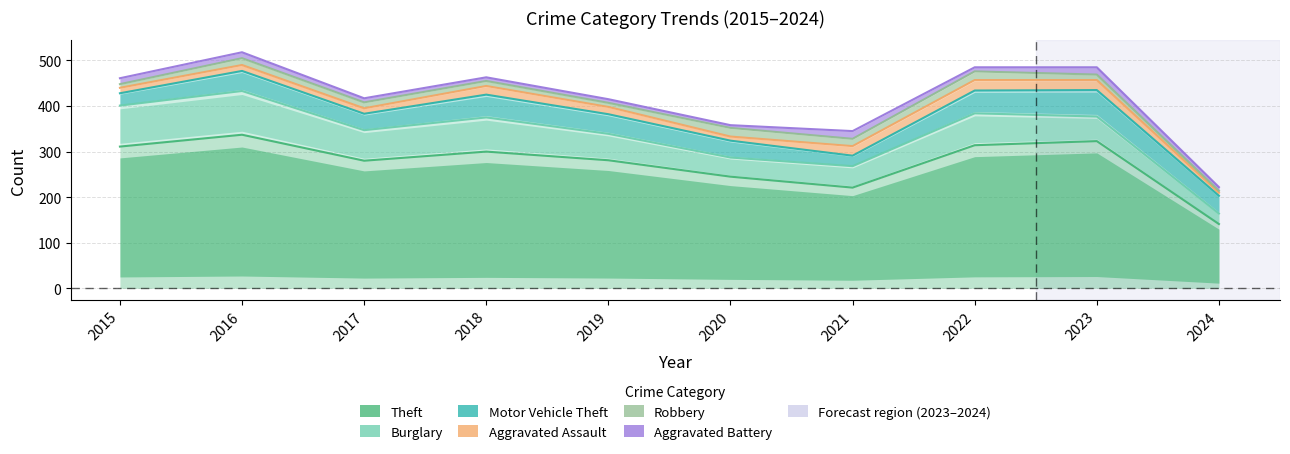

The value of Robbery at 2022 is 315. True or false?

False